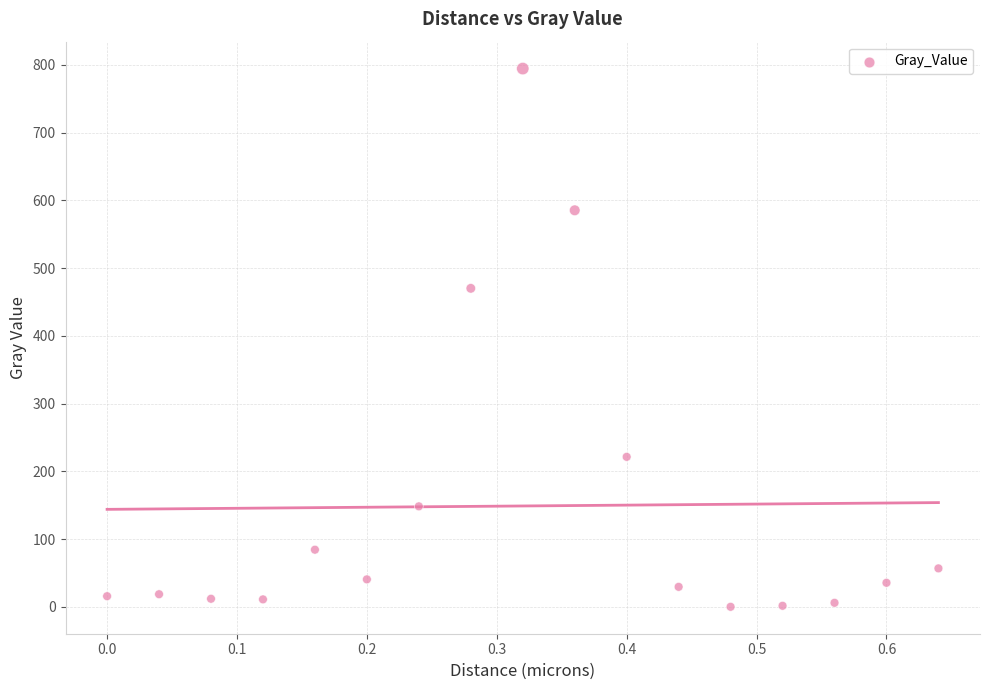

What is the range of X values (max minus min)?

0.6